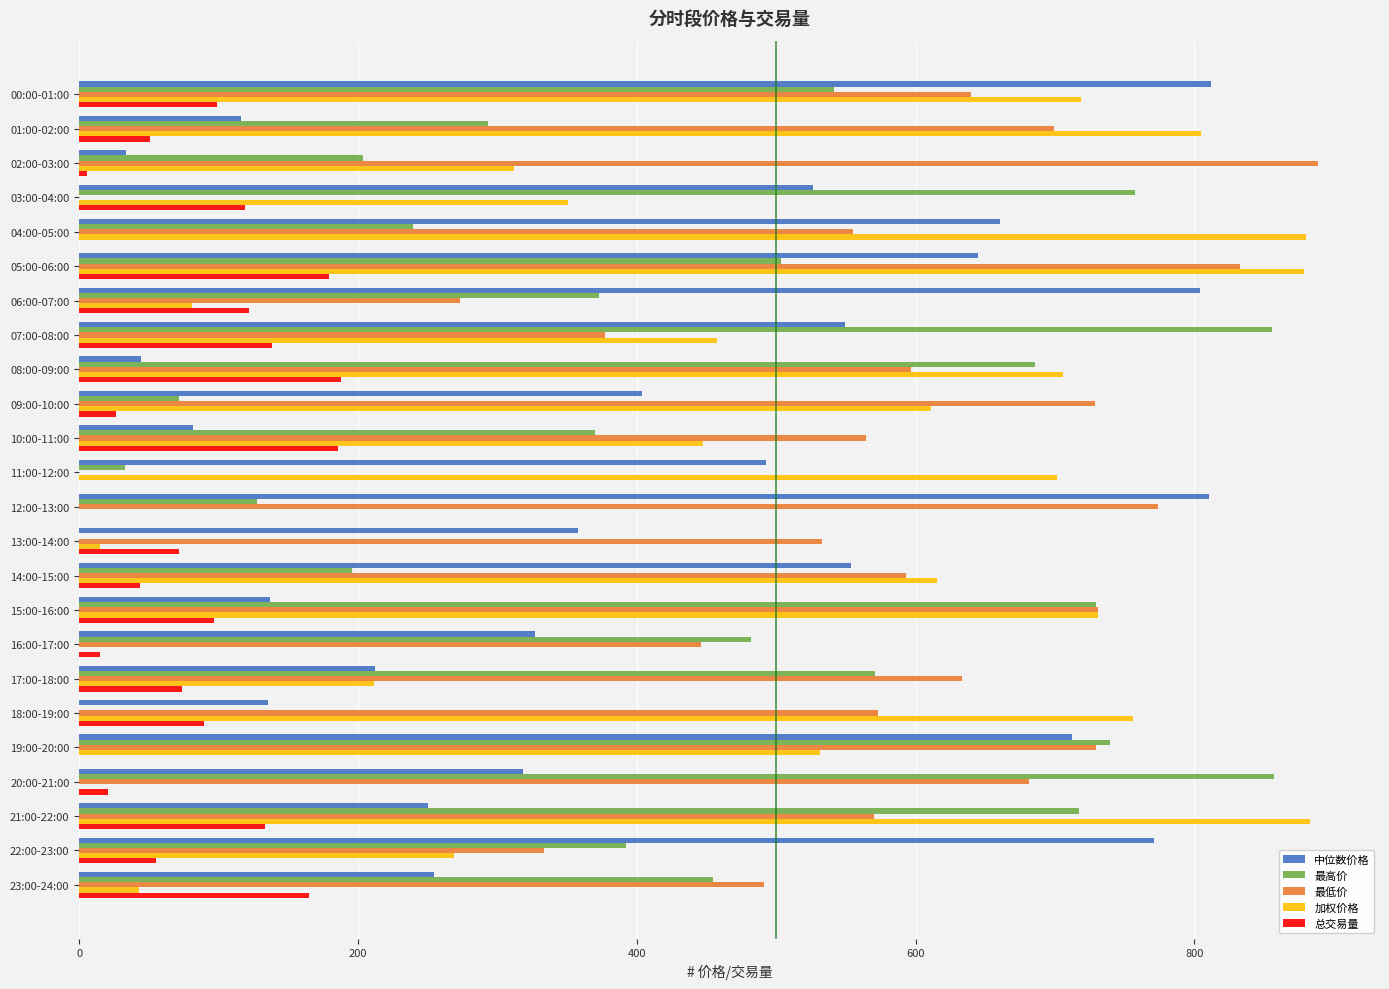

True or false: 总交易量 has a value of 119.2 at 03:00-04:00.

True